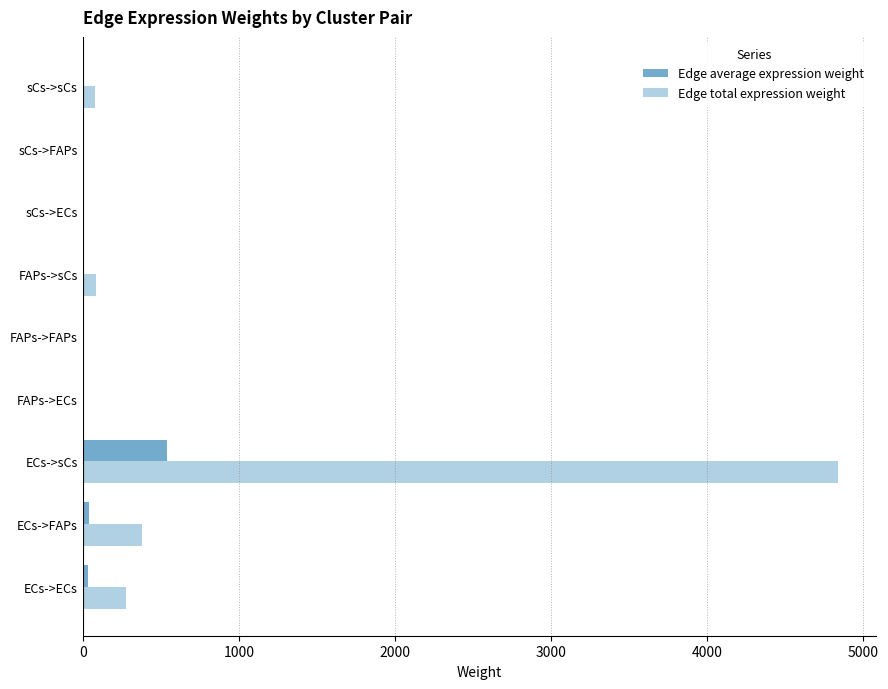

Which series has the largest total across all categories?

Edge total expression weight